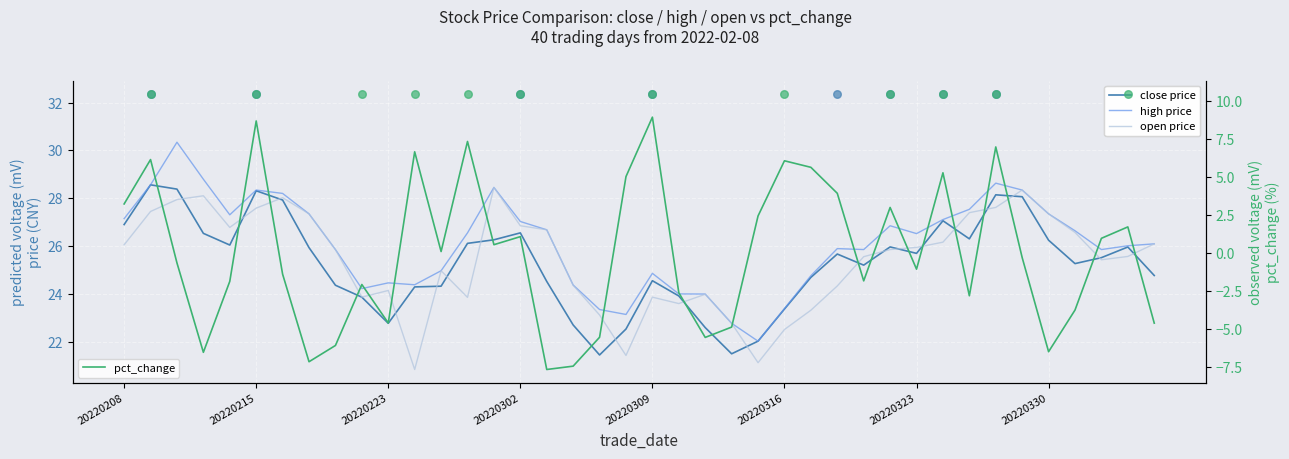

Which series has the widest spread of Y values?

pct_change